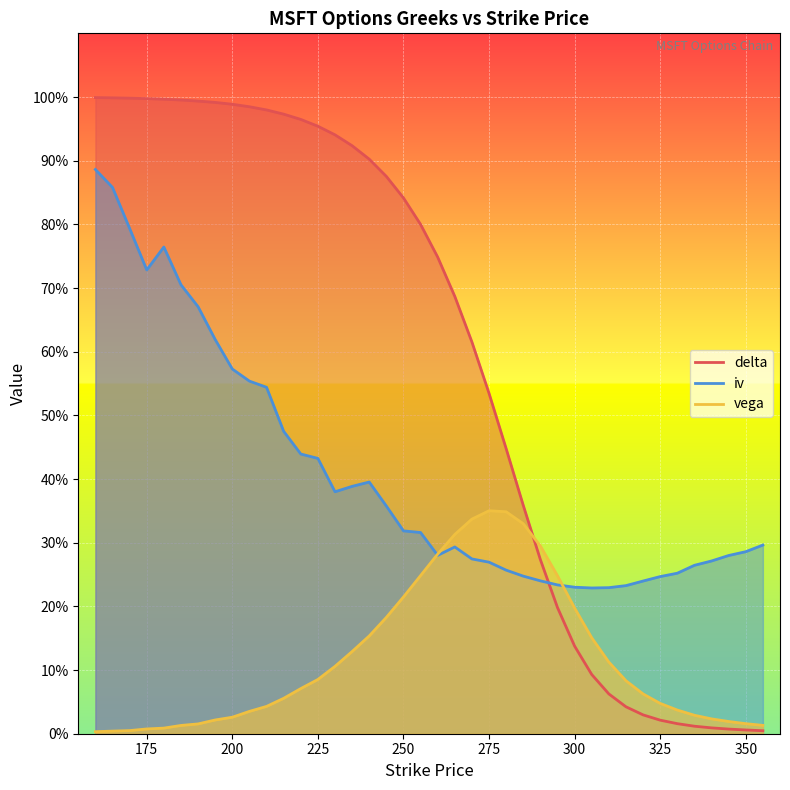

How many lines are shown in the chart?

3